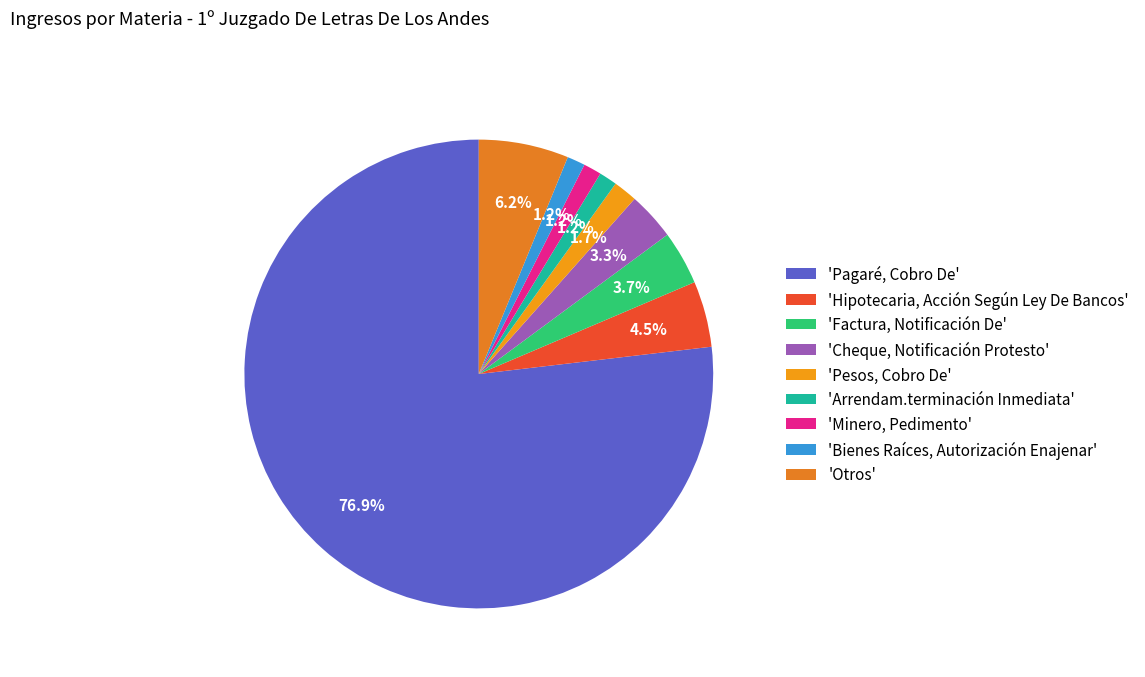

What is the smallest slice in the pie chart?

Arrendam.terminación Inmediata